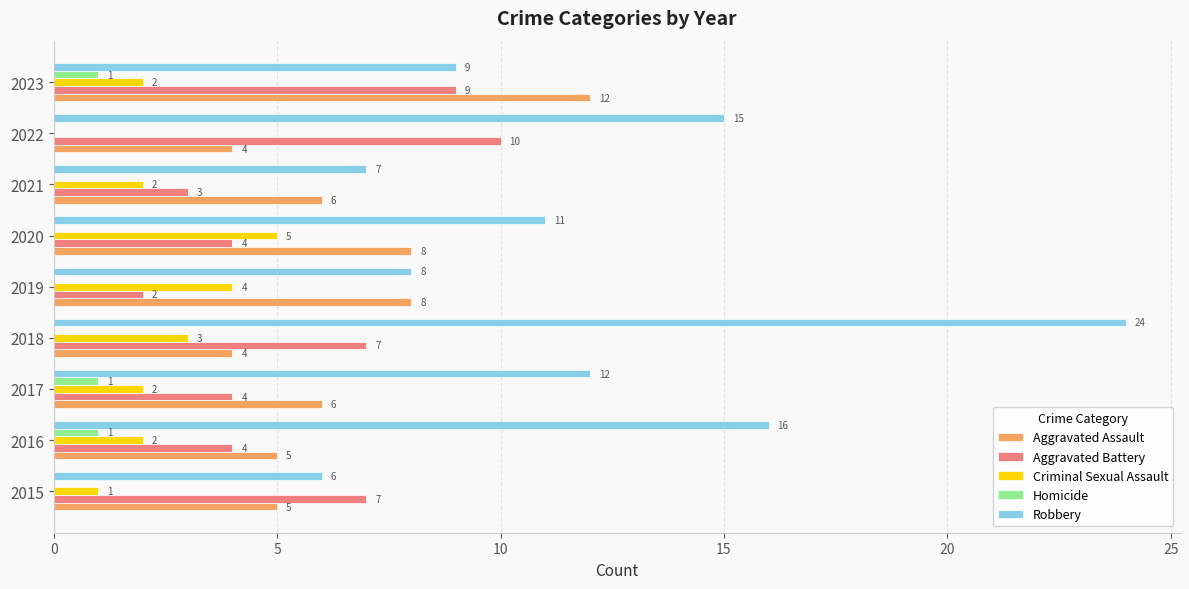

Between 2017 and 2019, which series saw the biggest shift?

Robbery